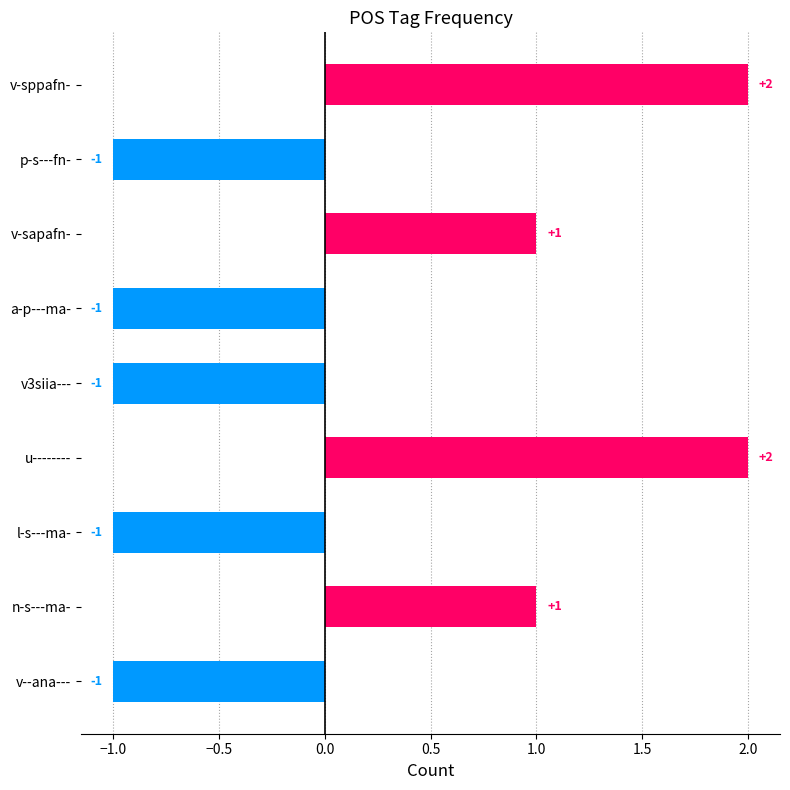

Does the chart contain any negative values?

Yes